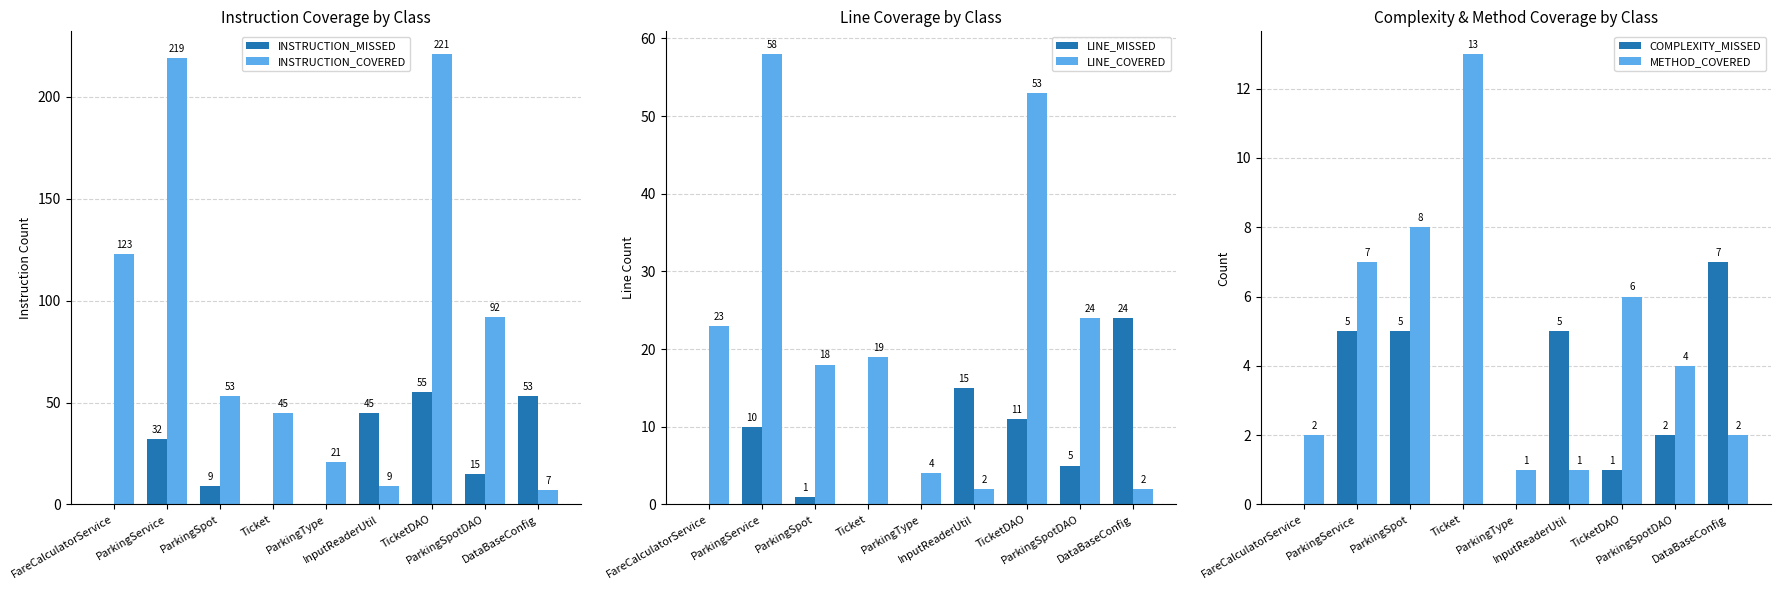

List the series in order of their peak value, lowest first.

COMPLEXITY_MISSED, METHOD_COVERED, LINE_MISSED, INSTRUCTION_MISSED, LINE_COVERED, INSTRUCTION_COVERED